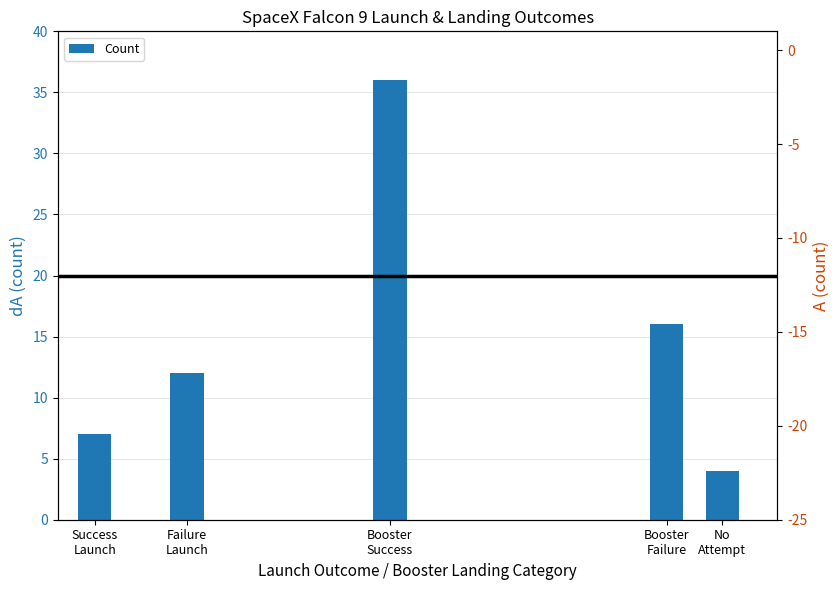

Which category has the highest value across all series?

Booster
Success